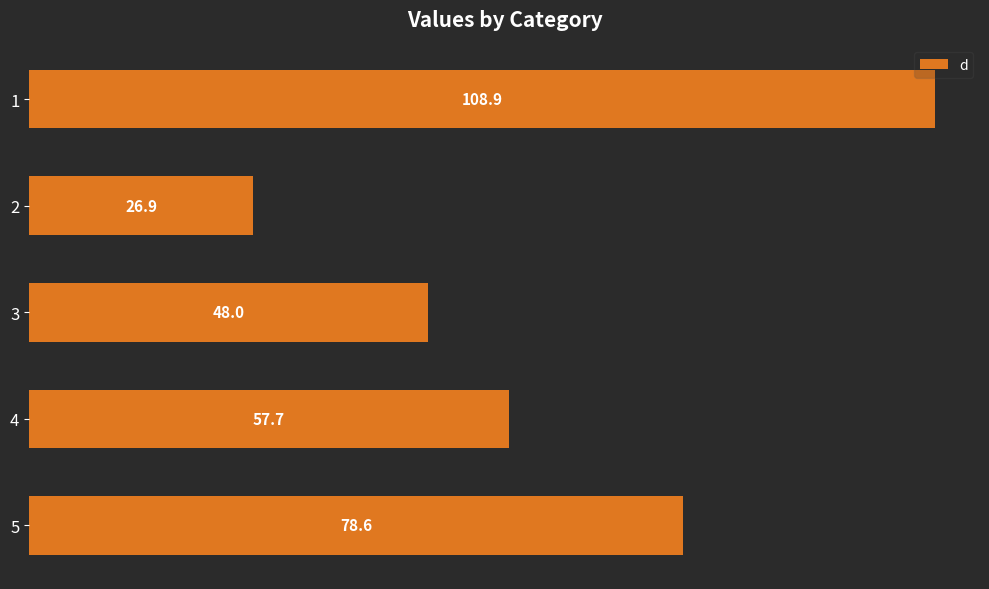

What is the ratio of the value at 2 to the value at 4?

0.5